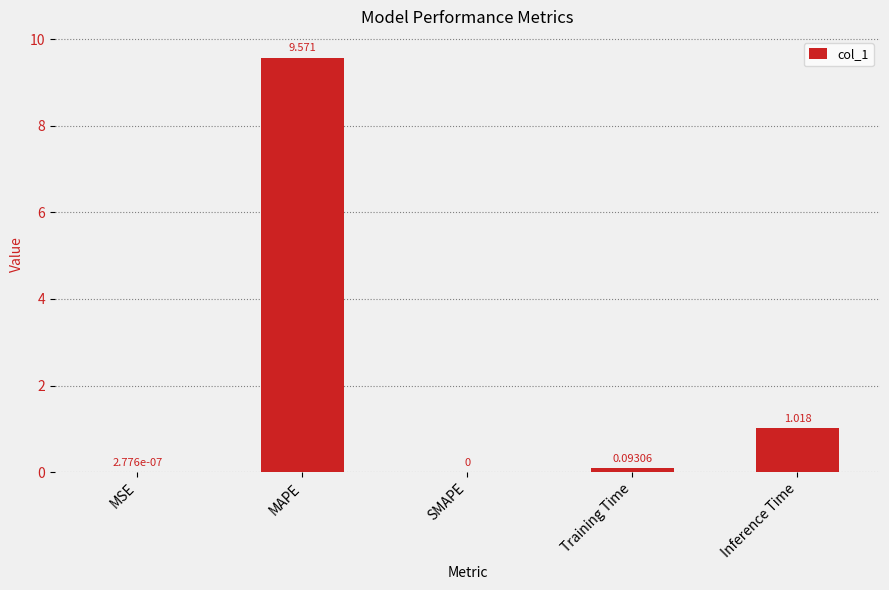

Between MAPE and Inference Time, which is larger?

MAPE